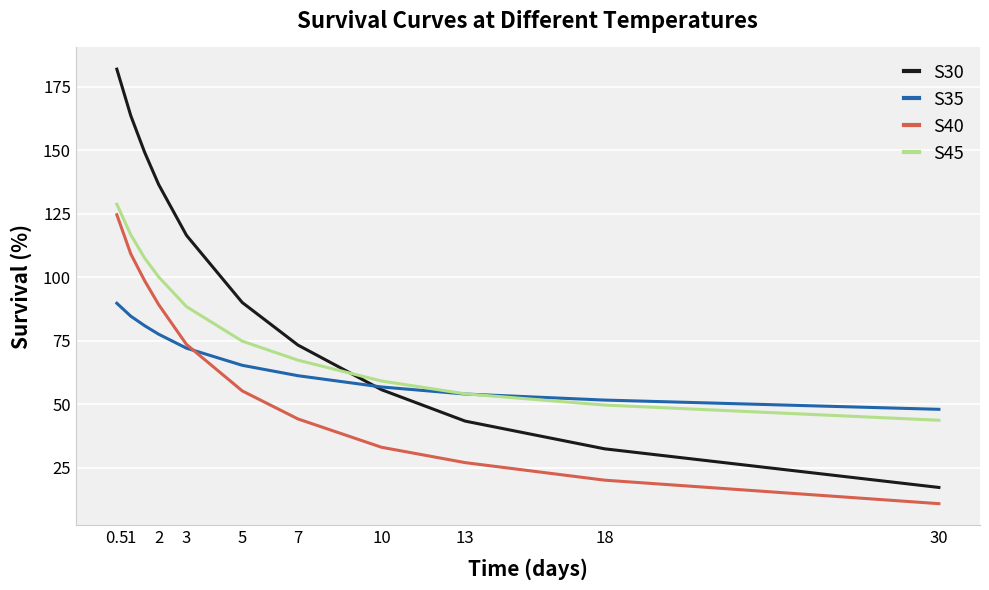

True or false: S45 and S40 cross at least once.

False